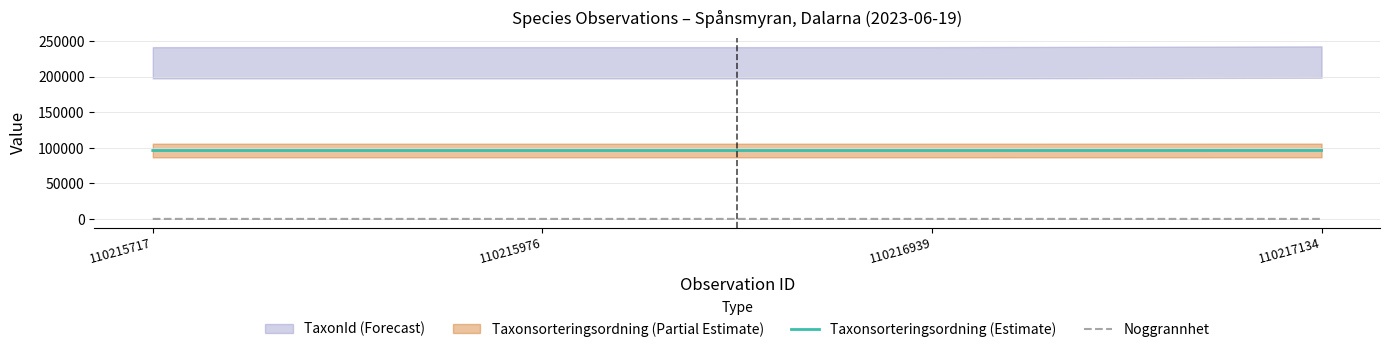

What is the highest value of the Taxonsorteringsordning (Estimate) series?

96334